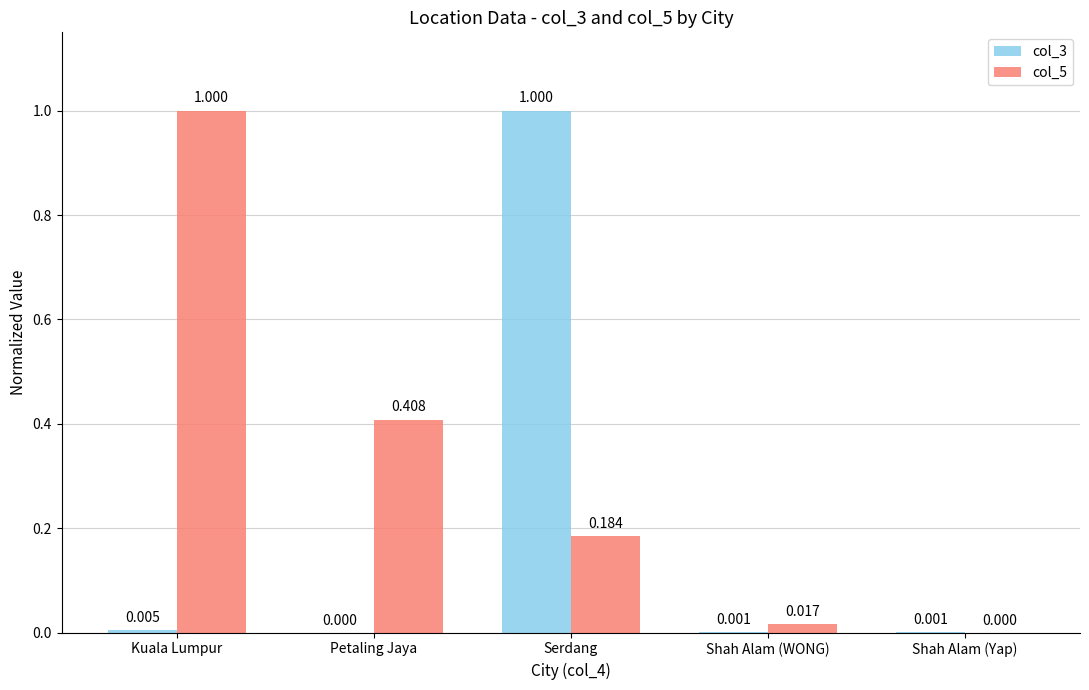

Is the value of col_3 at Shah Alam (WONG) greater than the value of col_5 at Serdang?

No